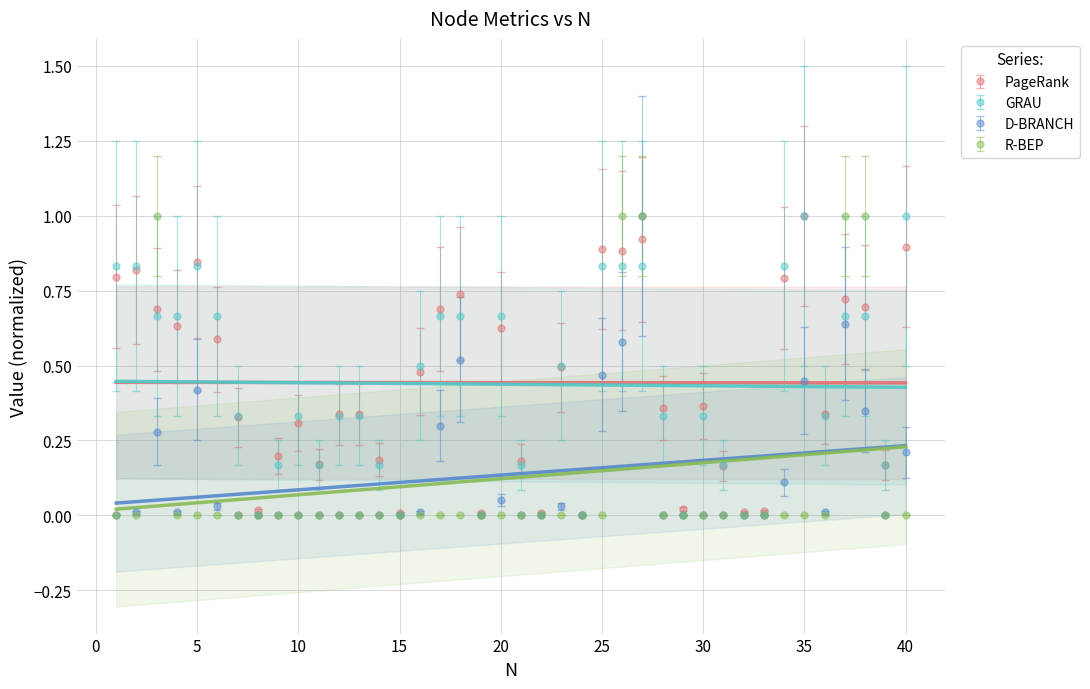

How many categories are shown in the chart?

40